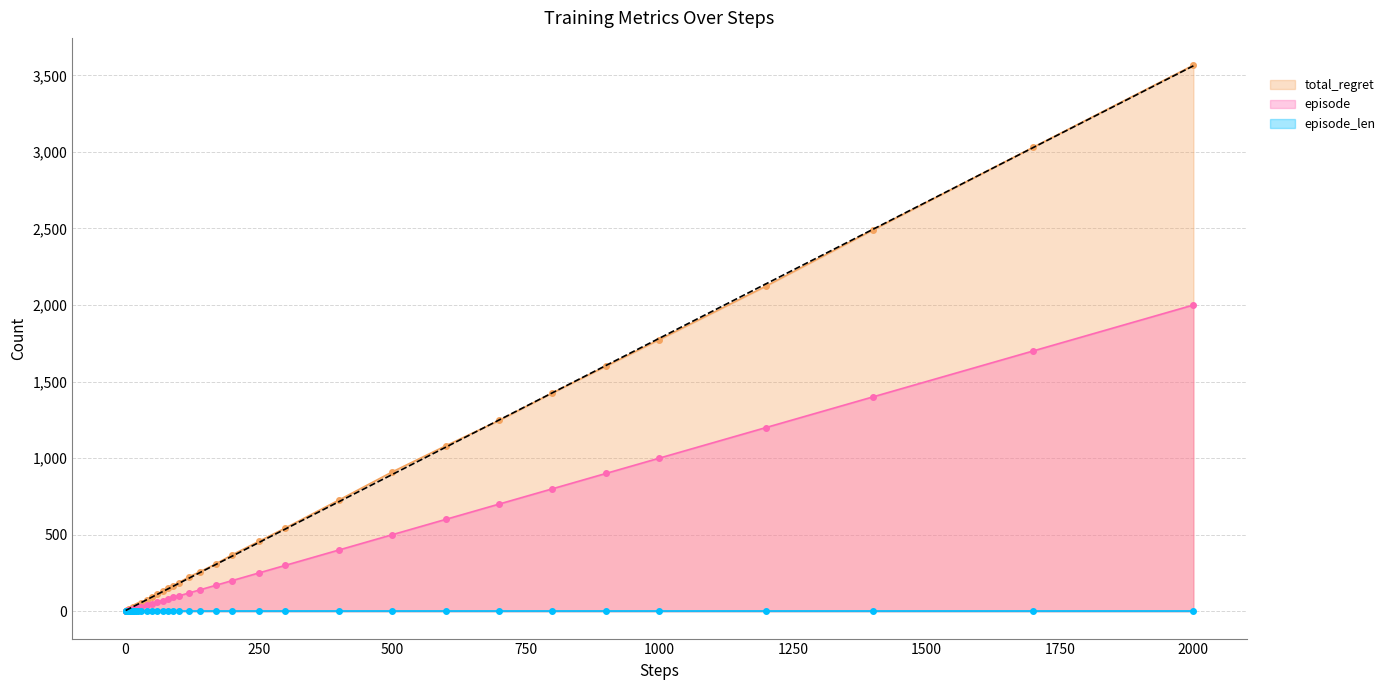

What is the value of the total_regret point at the 5th from the left?

8